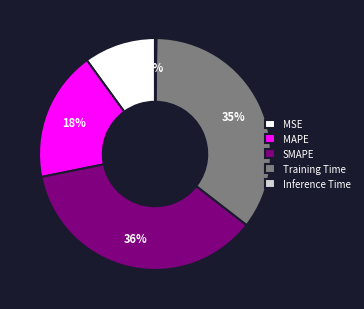

Is it true that SMAPE is 36% of the pie?

True